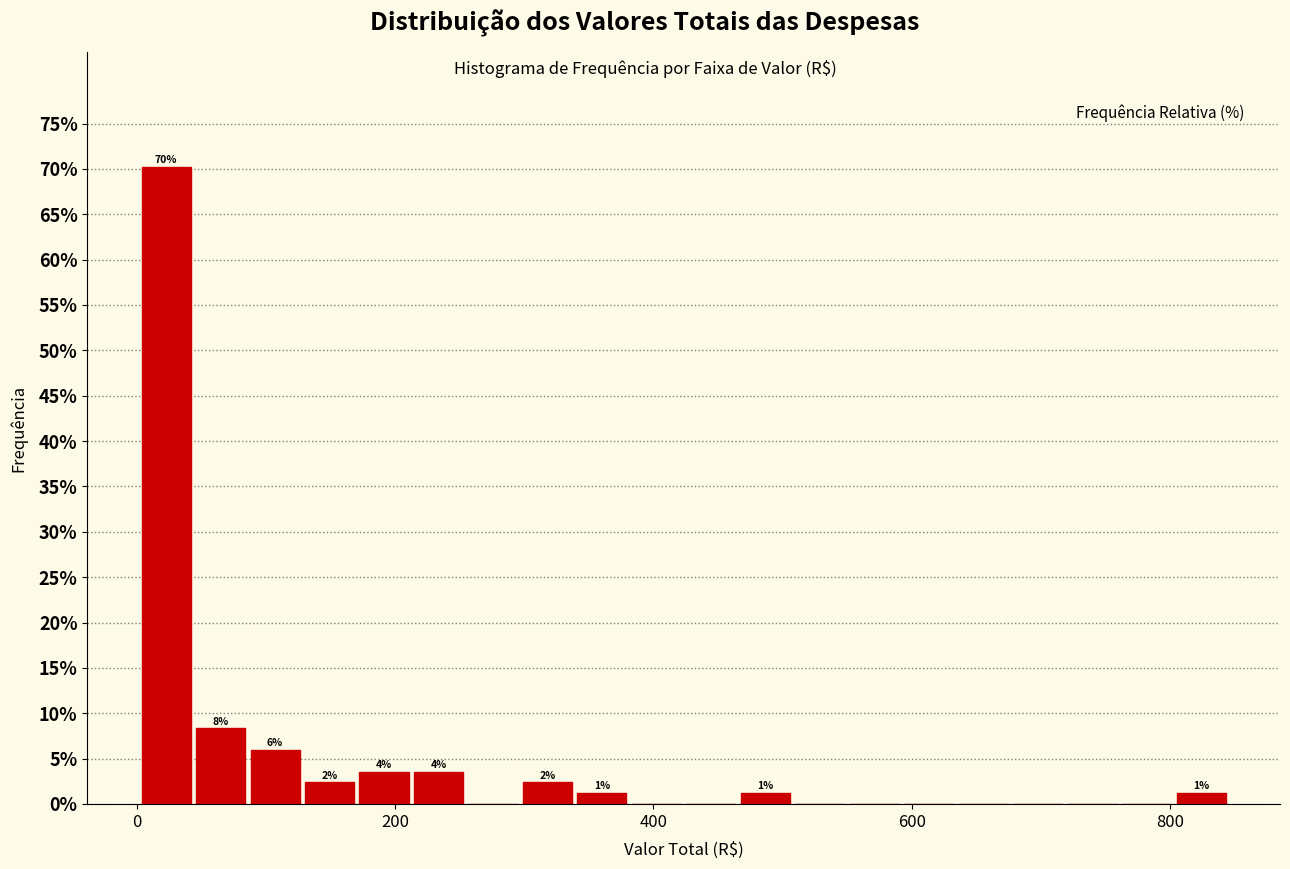

Read against the x-axis, roughly where is the centre of the tallest bar?

20